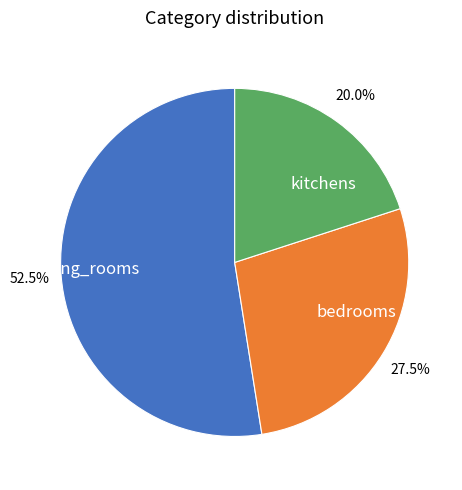

True or false: kitchens accounts for 26% of the total.

False